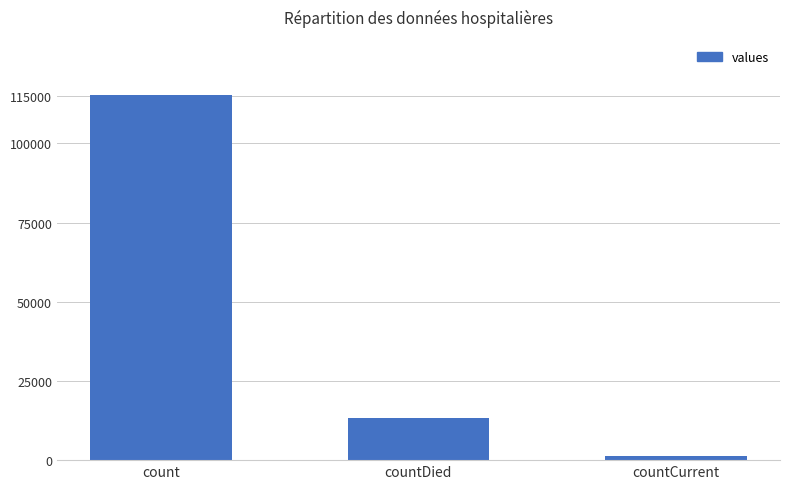

The chart shows a value of 168041 at count. True or false?

False